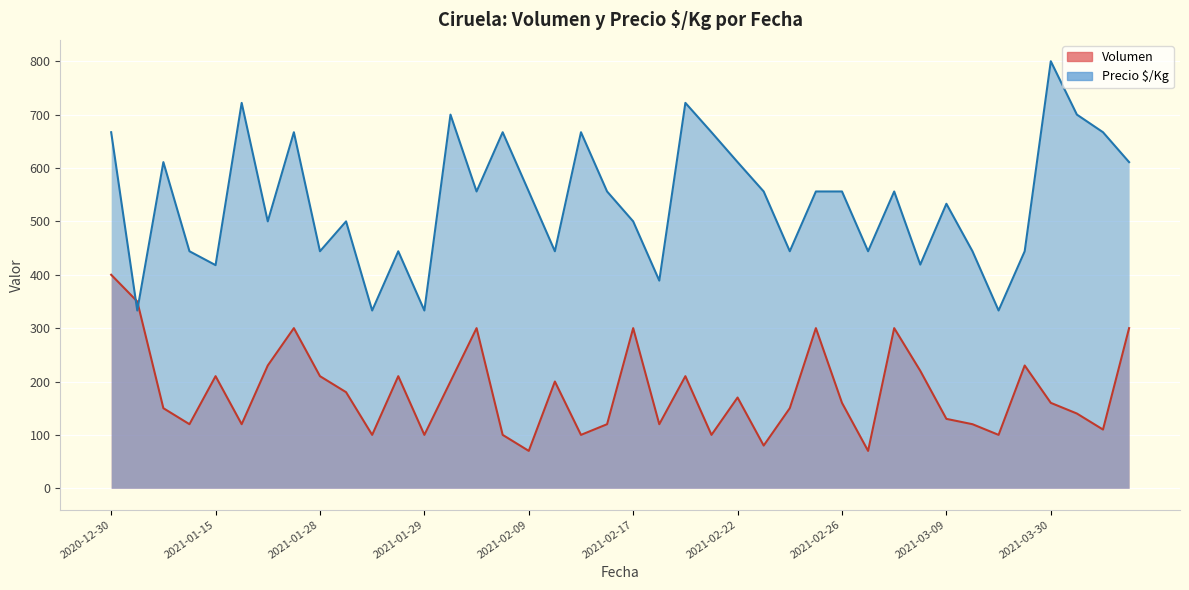

What are all the series names shown in the legend?

Volumen, Precio $/Kg